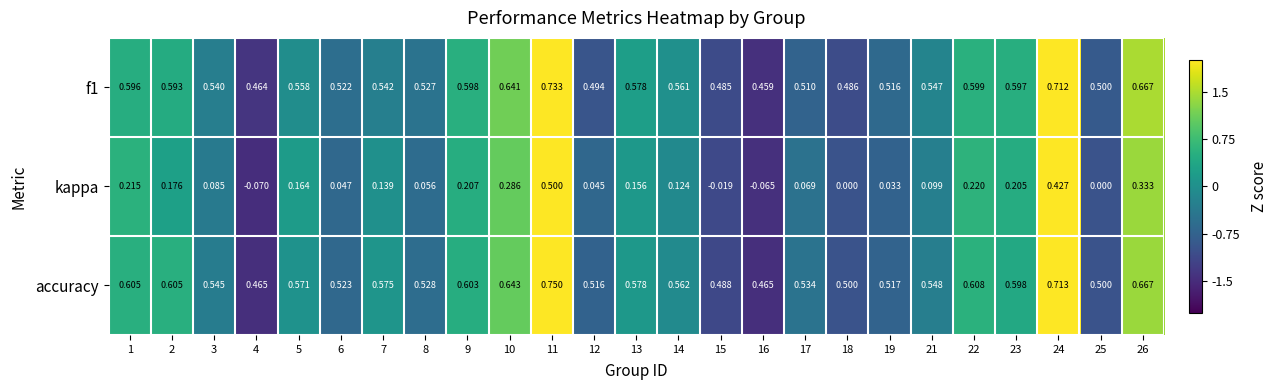

Is the value of kappa at 6 greater than the value of accuracy at 24?

No